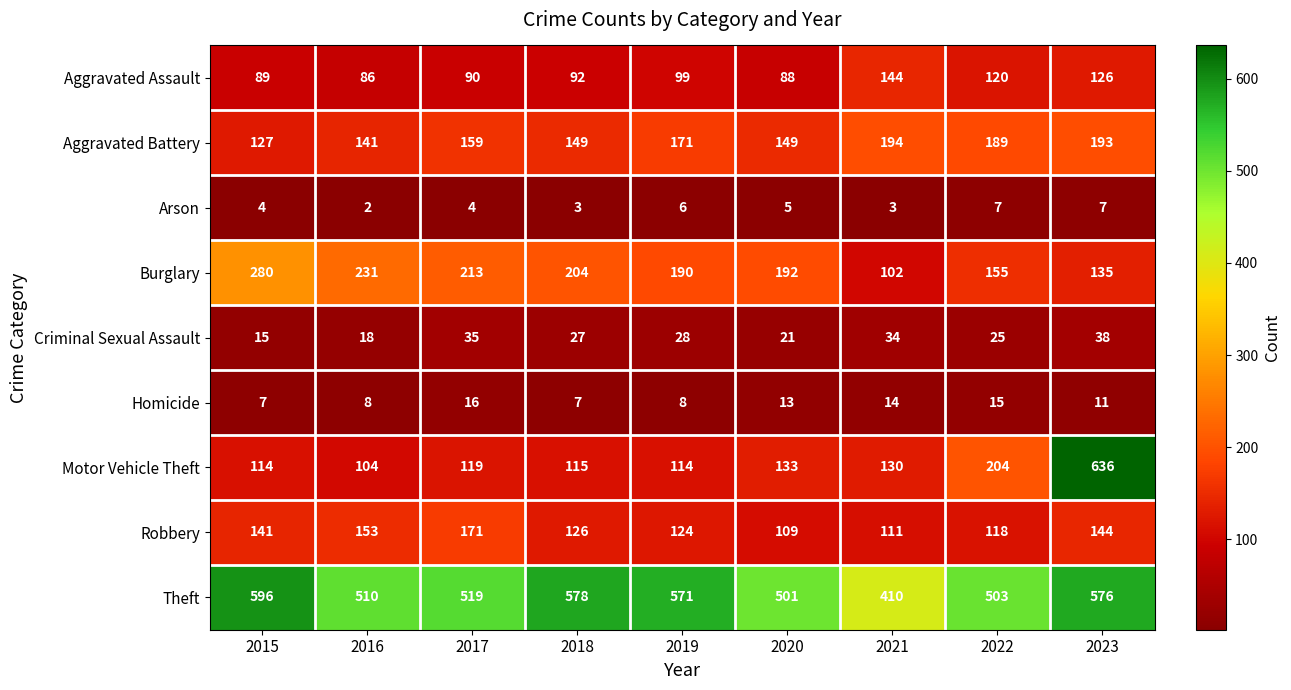

What is the difference between the Theft values at 2021 and 2015?

186